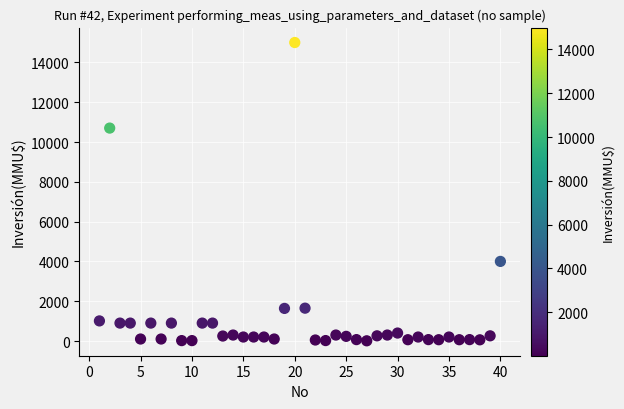

What is the range of Y values (max minus min)?

14990